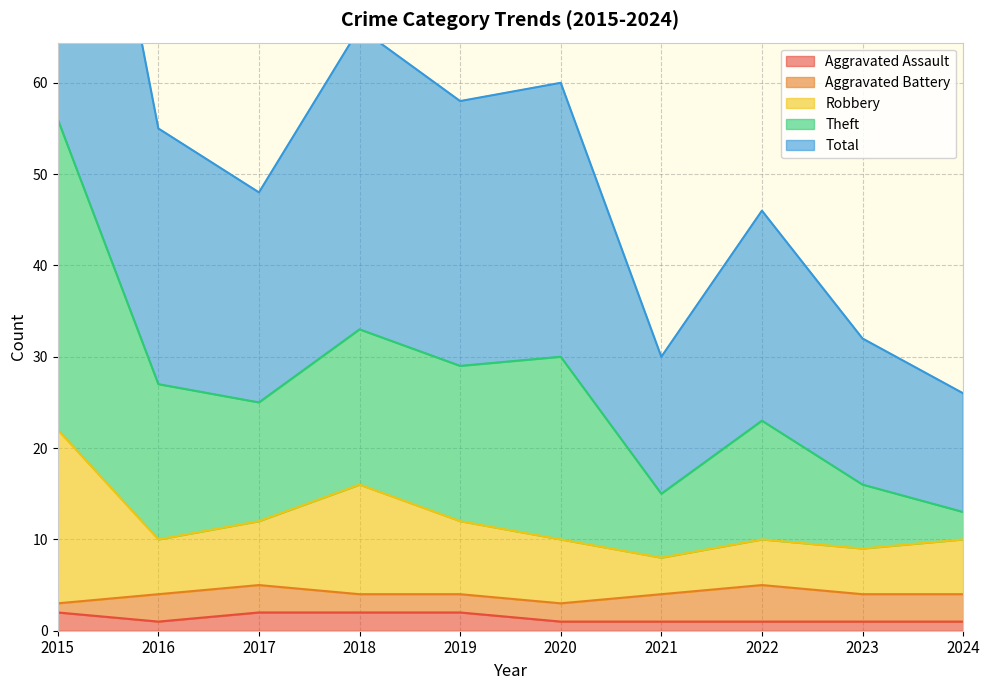

What is the difference between the Total values at 2024 and 2023?

3